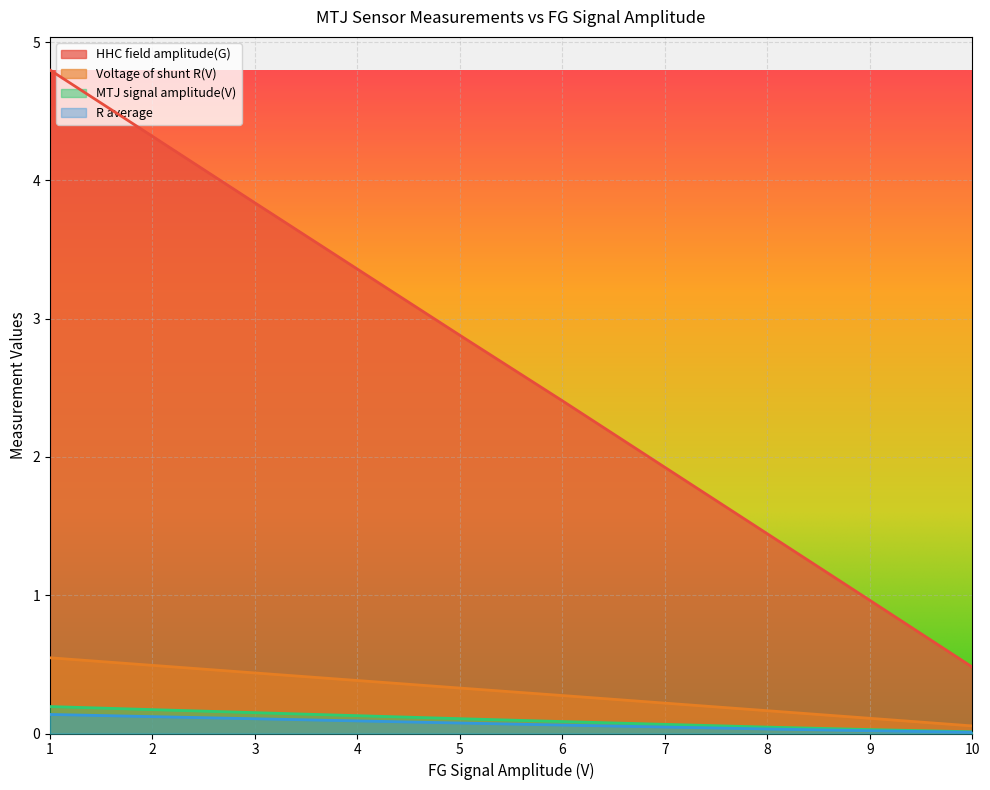

Does the chart display data point markers on the line(s)?

No